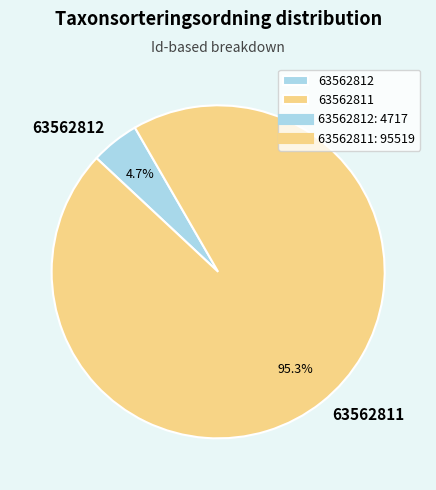

Which has a higher value, 63562812 or 63562811?

63562811